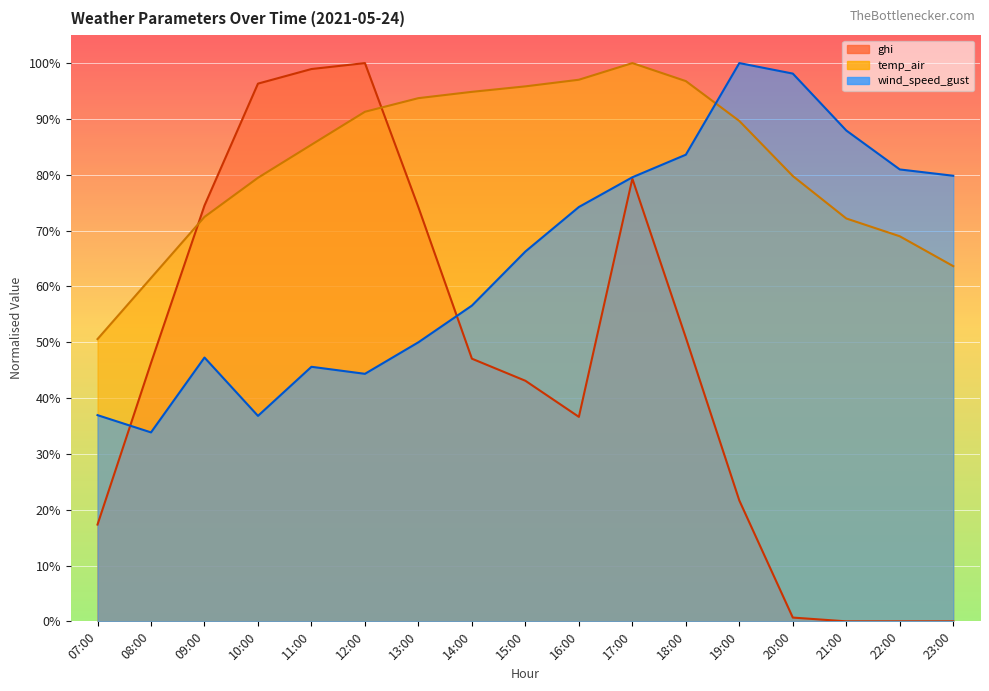

In temp_air, how many points are higher than both neighbors (excluding endpoints)?

1